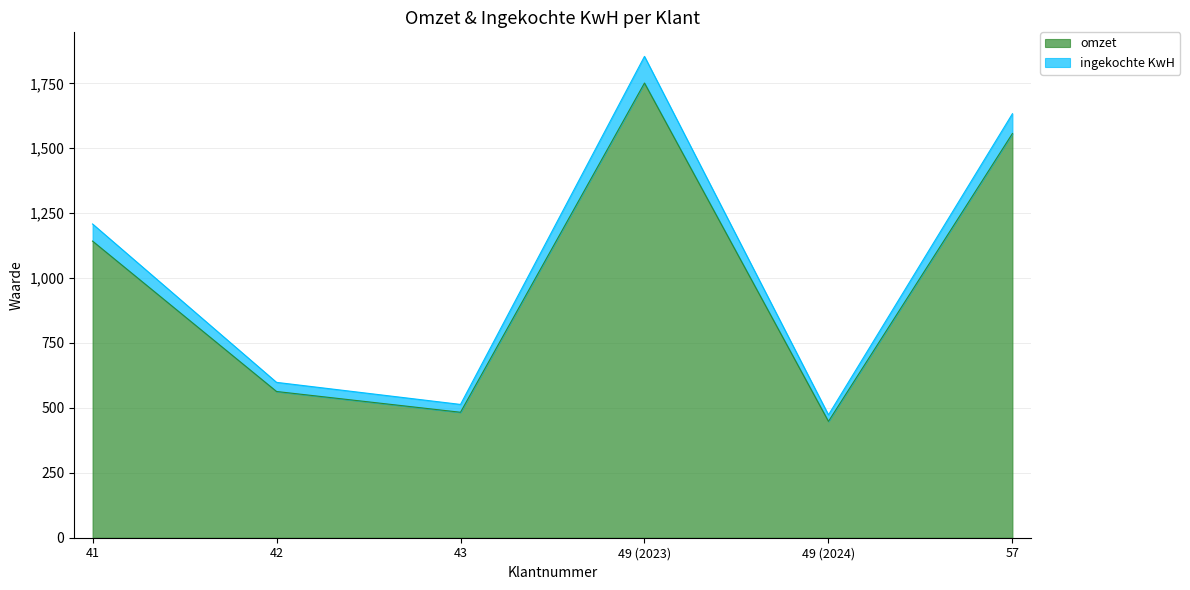

What are all the series names shown in the legend?

omzet, ingekochte KwH